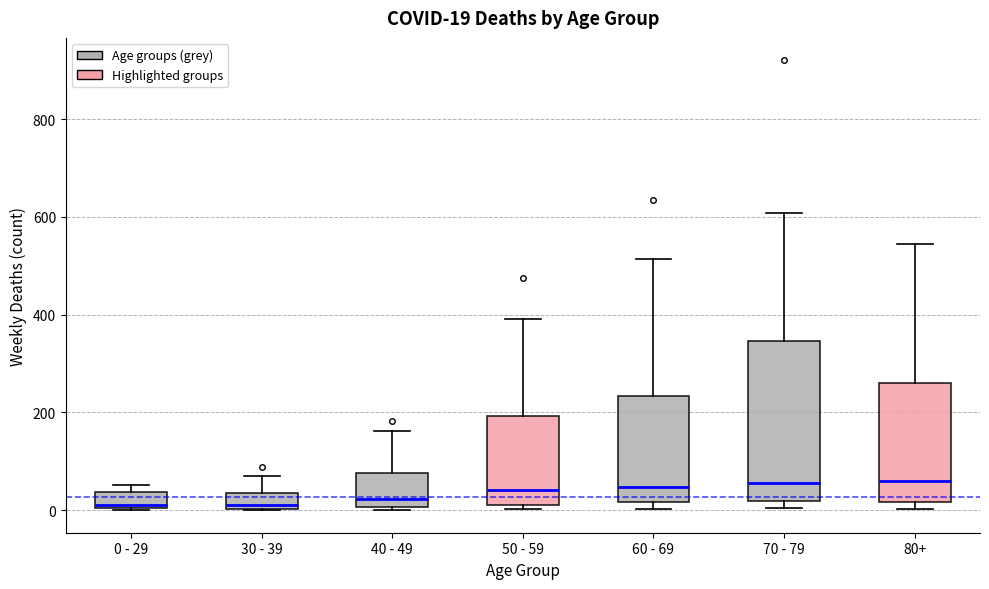

Comparing the boxes themselves (not the whiskers), which one is the tallest?

70 - 79